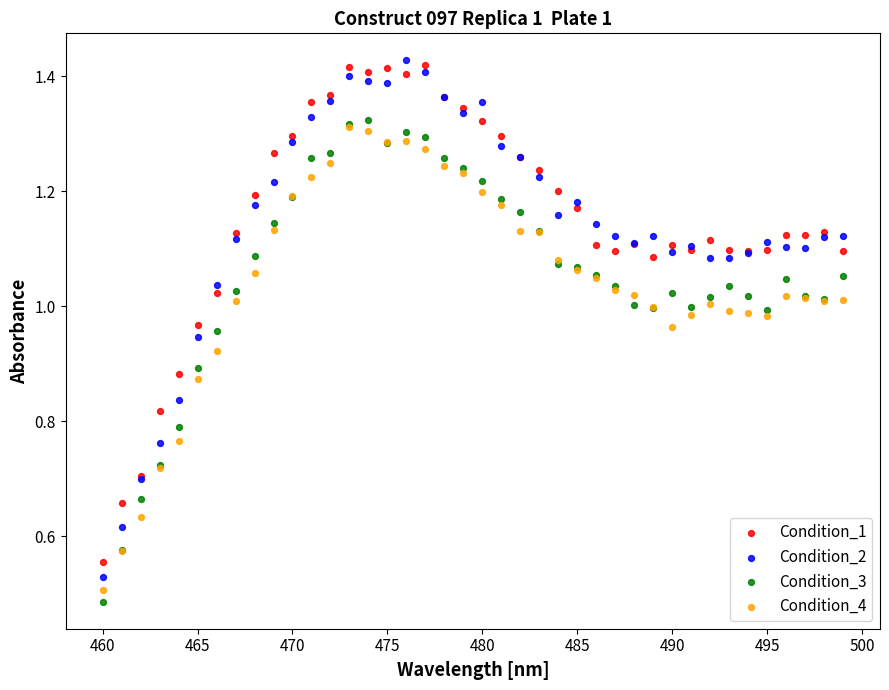

Which series contains the lowest Y value?

Condition_3